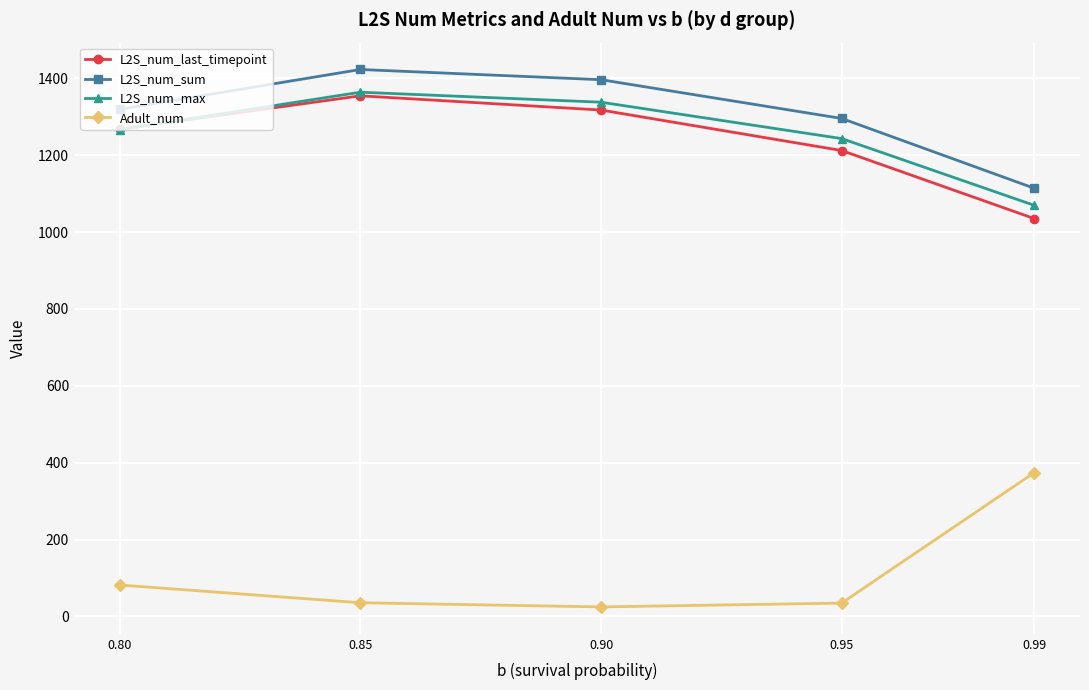

Between 0.99 and 0.90, which is larger?

0.90